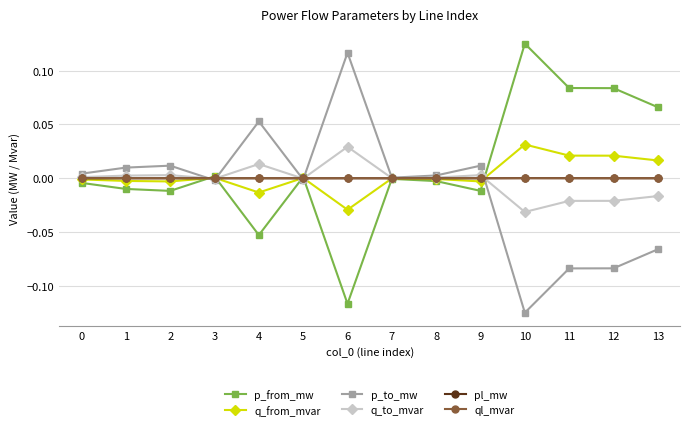

The pl_mw series shows 0.0 at 6. True or false?

True